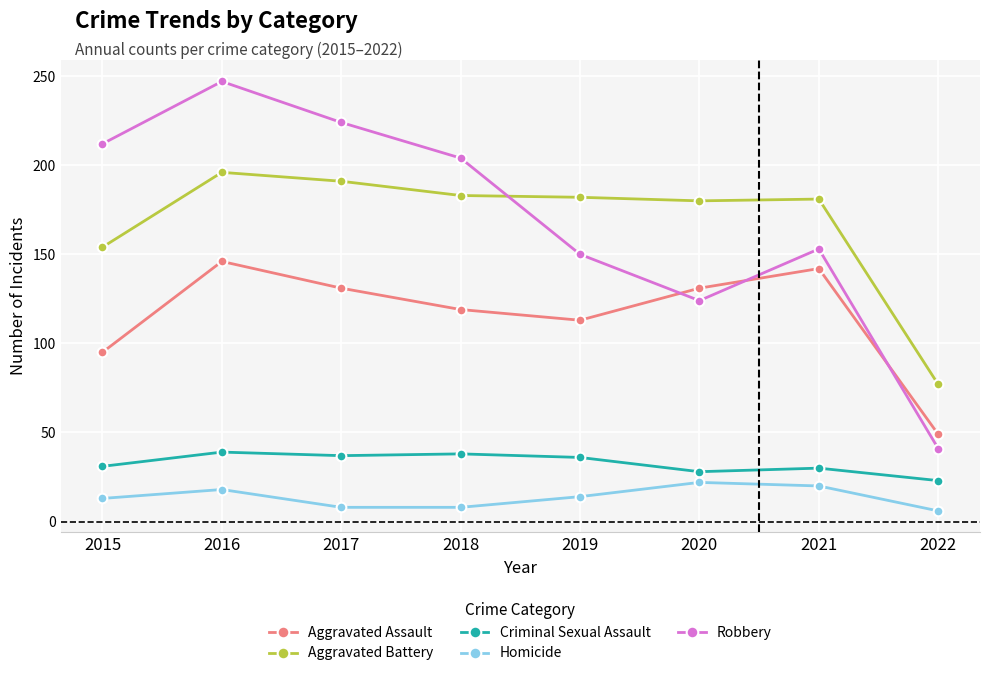

The value of Aggravated Assault at 2016 is 64. True or false?

False